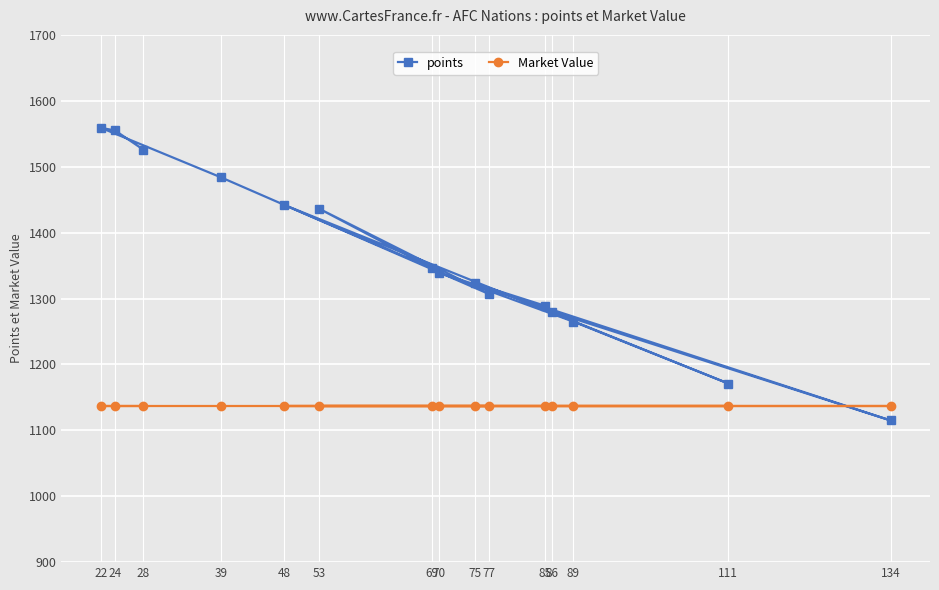

What is the value of the points point at the 12th from the left?

1280